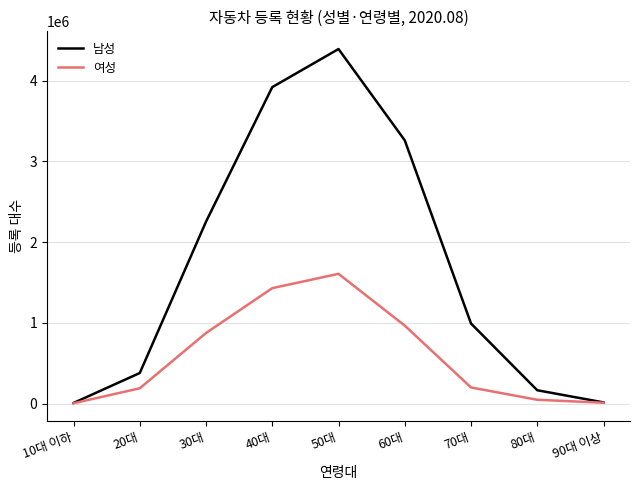

True or false: 여성 has more than 0 points higher than both neighbors.

True